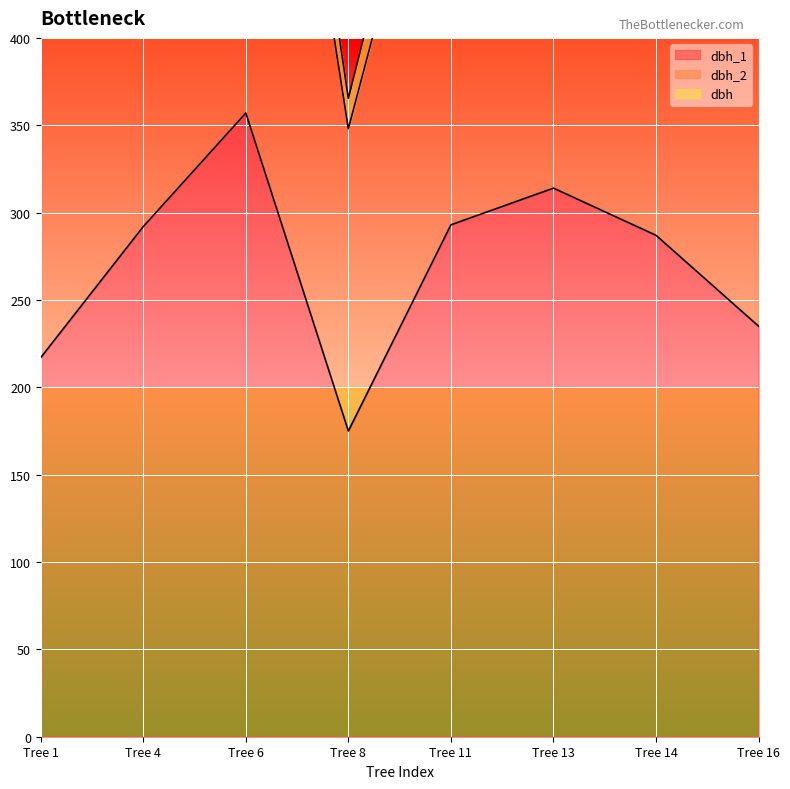

How many values in the dbh_2 series are below 598?

4